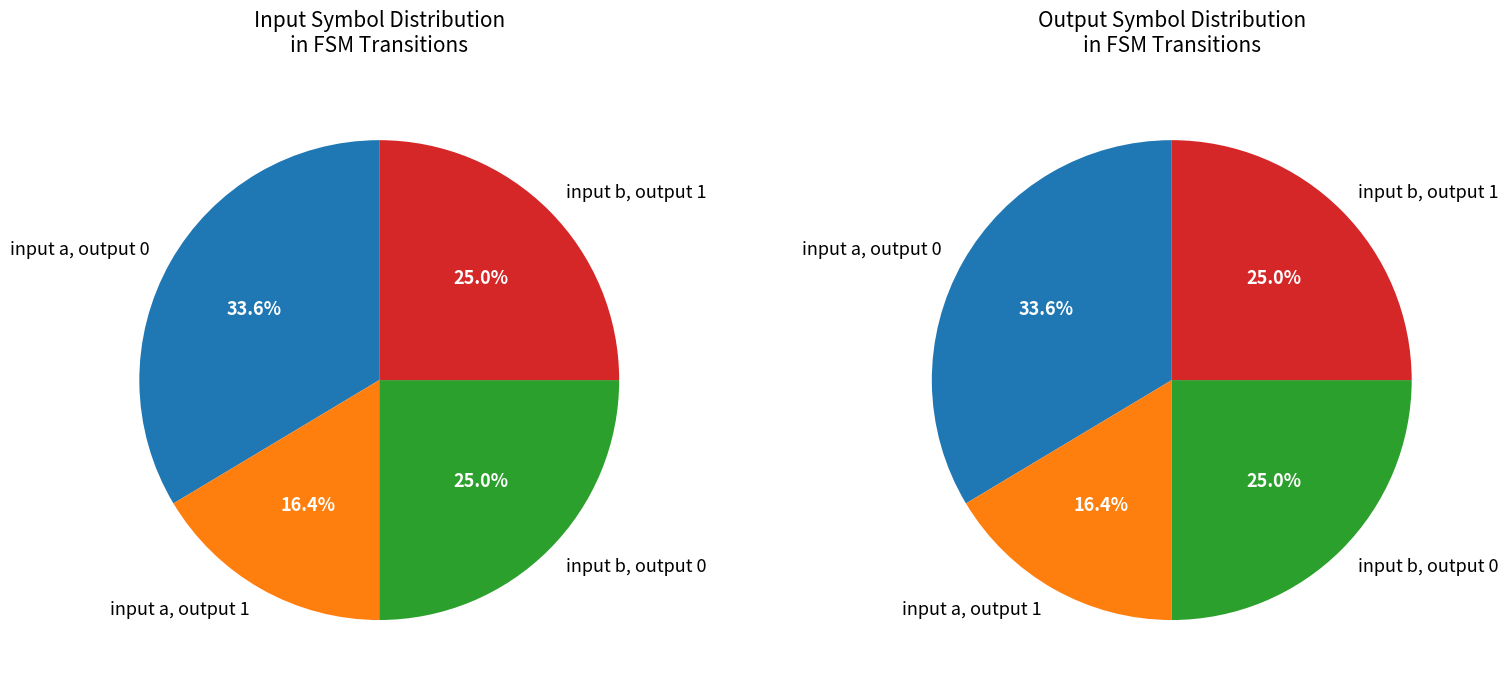

Is there any slice that represents more than half of the pie?

No